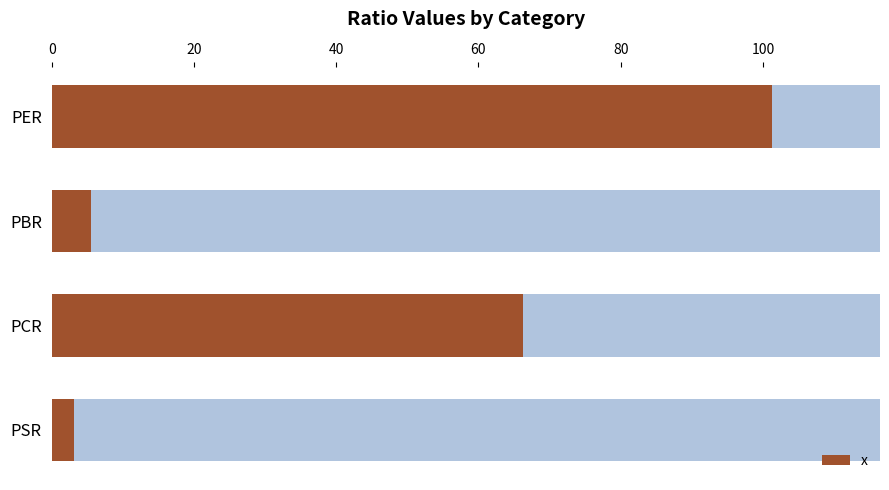

The value at PCR is 13.3. True or false?

False